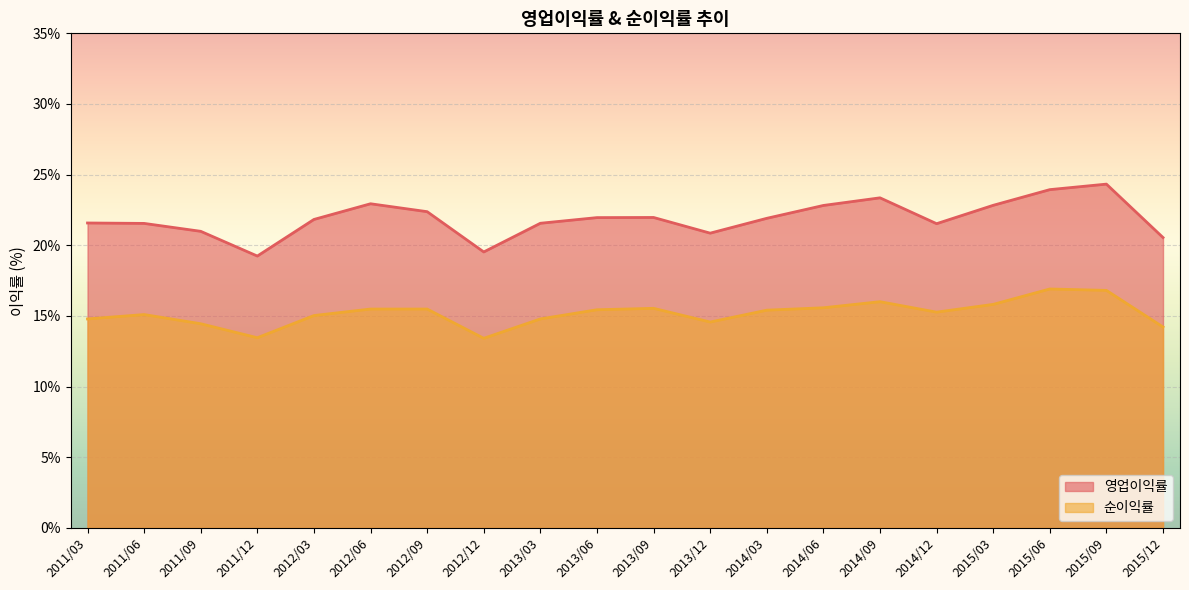

What is the difference between the 영업이익률 values at 2012/06 and 2015/06?

1.0